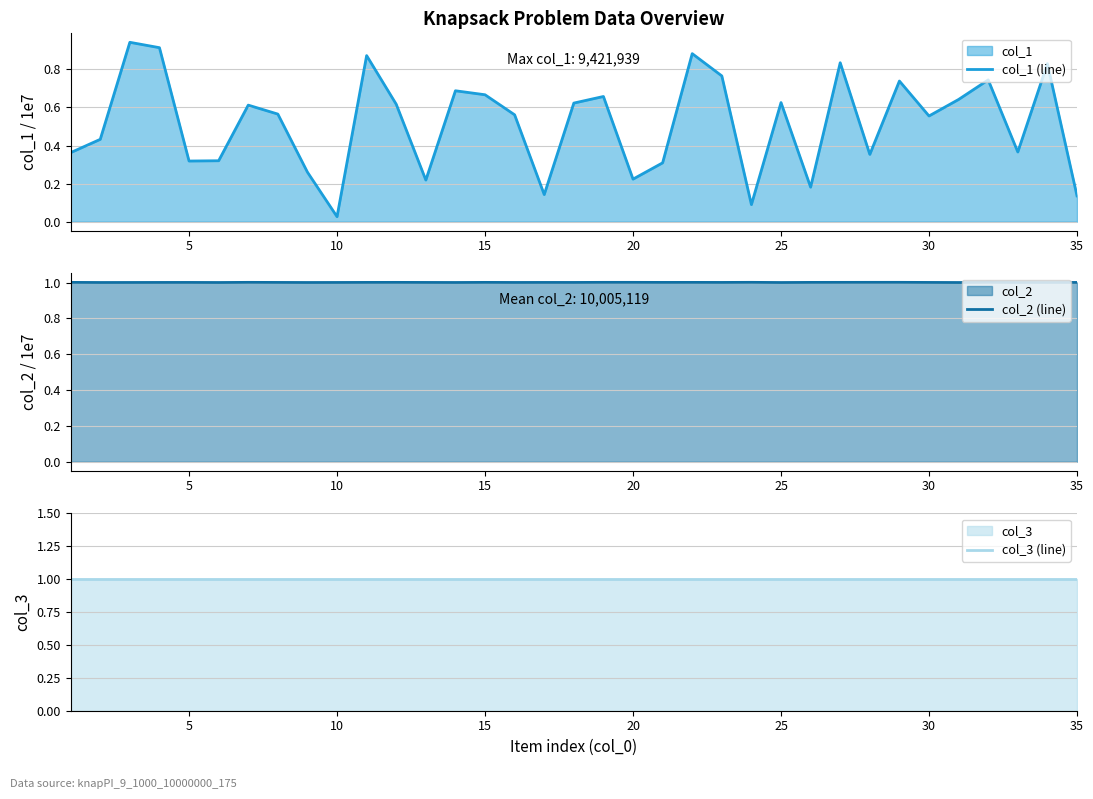

The value of col_1 (line) at 20 is 0.3. True or false?

False